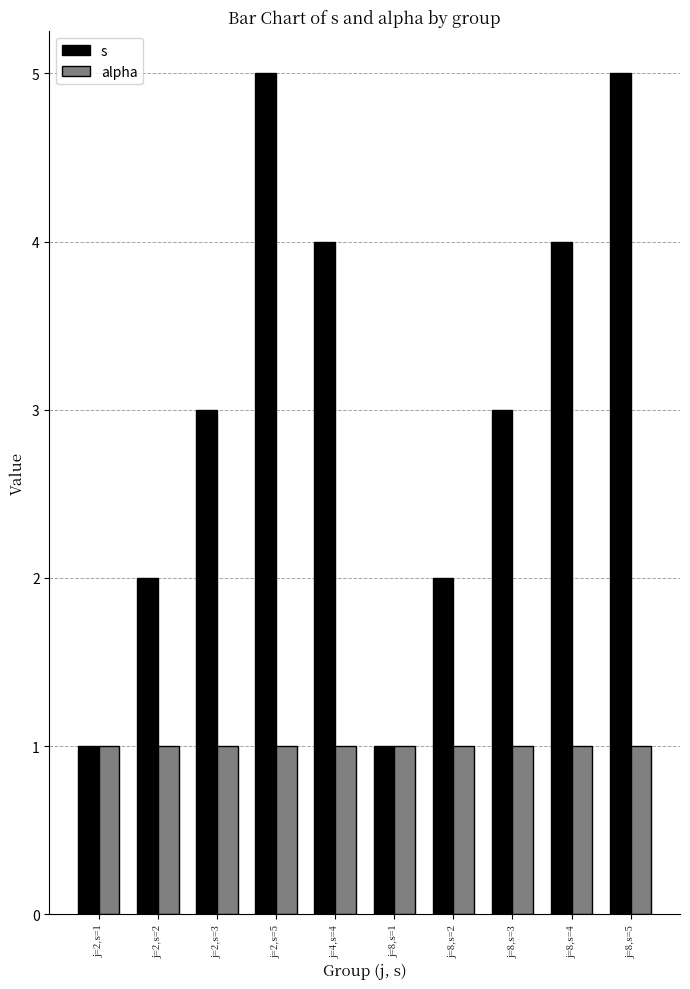

What are all the series names shown in the legend?

s, alpha